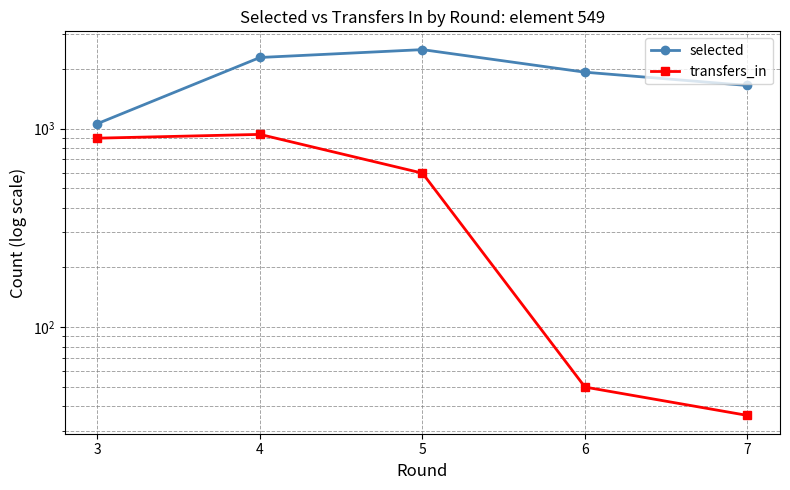

Which series has the largest total across all categories?

selected